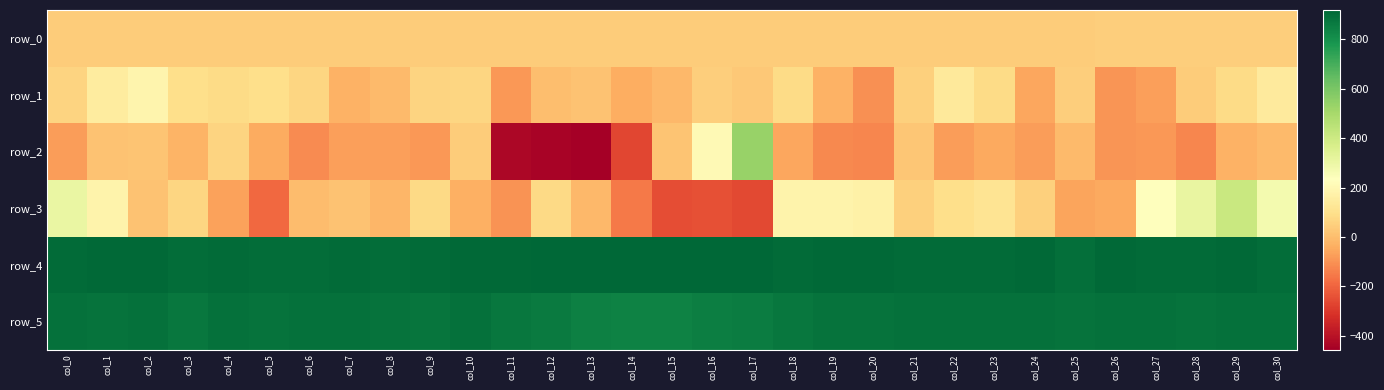

The value of row_1 at col_28 is 15.1. True or false?

False